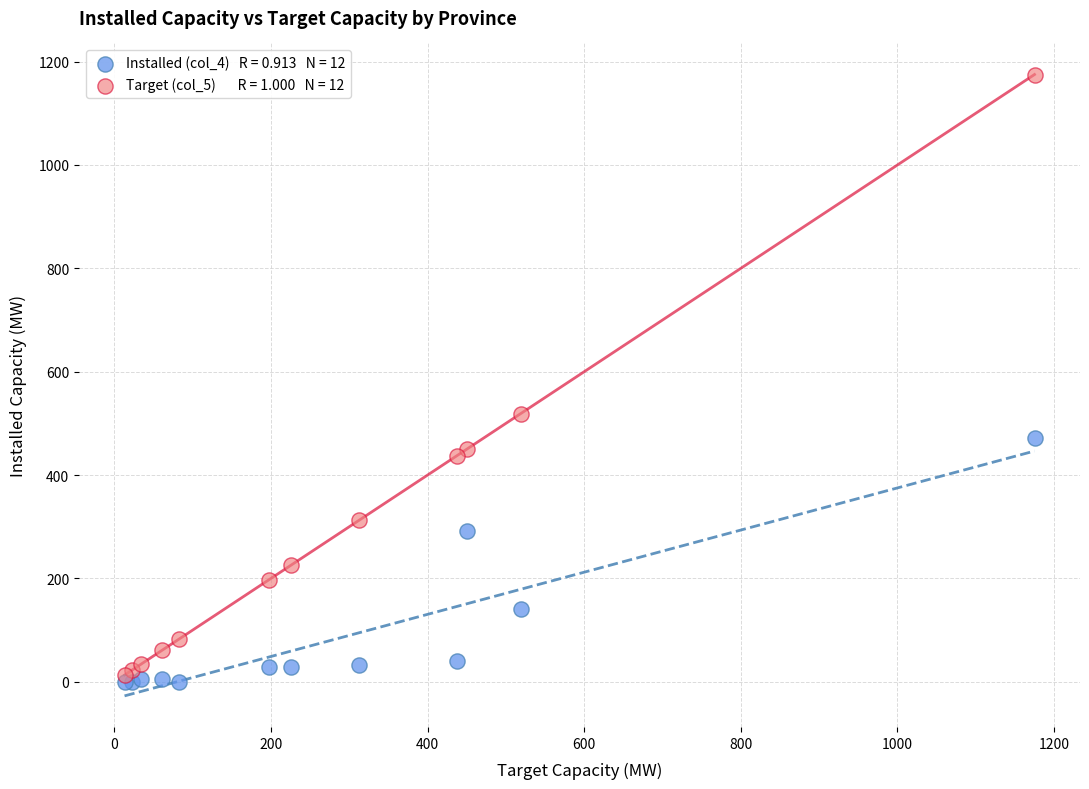

Across all series, what Y value is closest to 587?

519.0